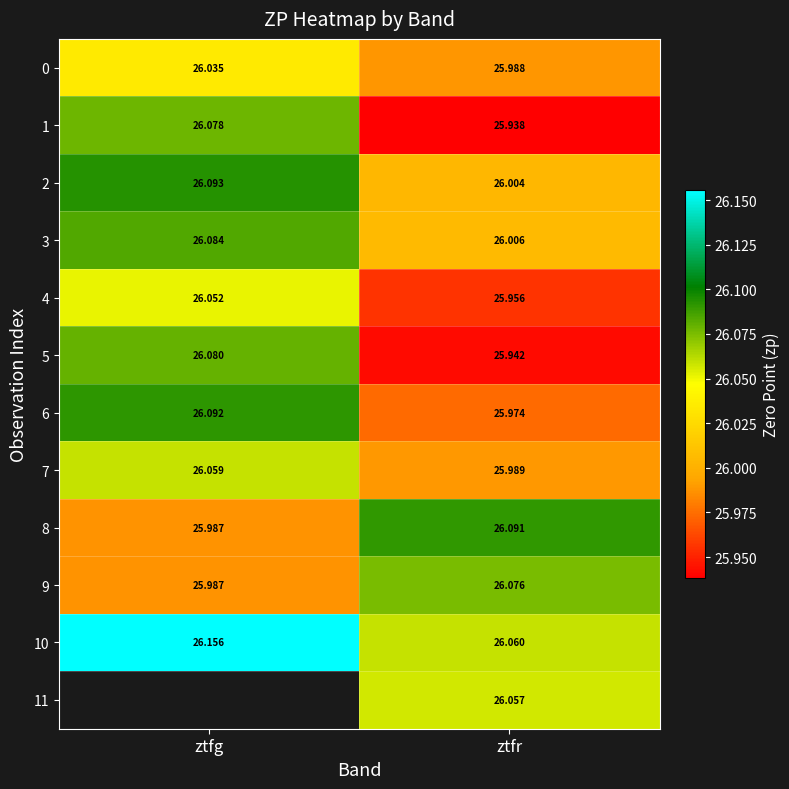

At which category is the sum across all series the highest?

ztfr